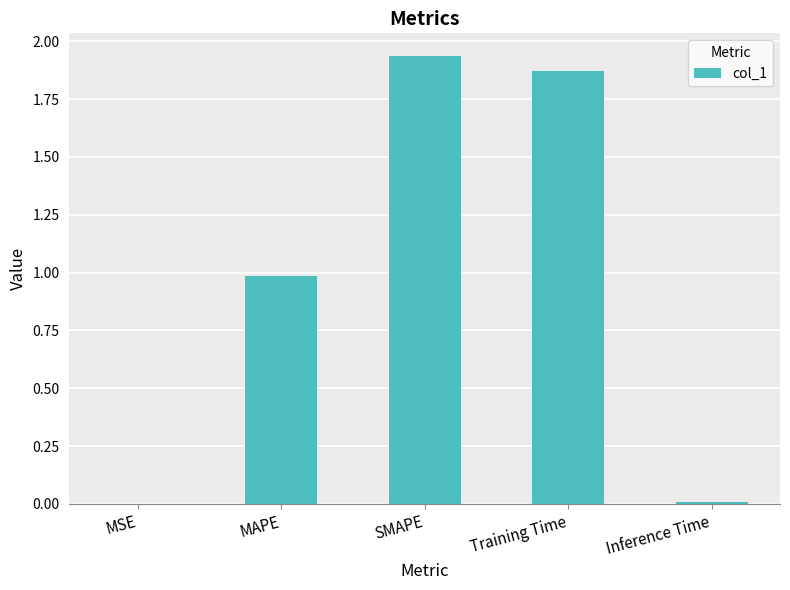

What is the sum of all values?

4.8